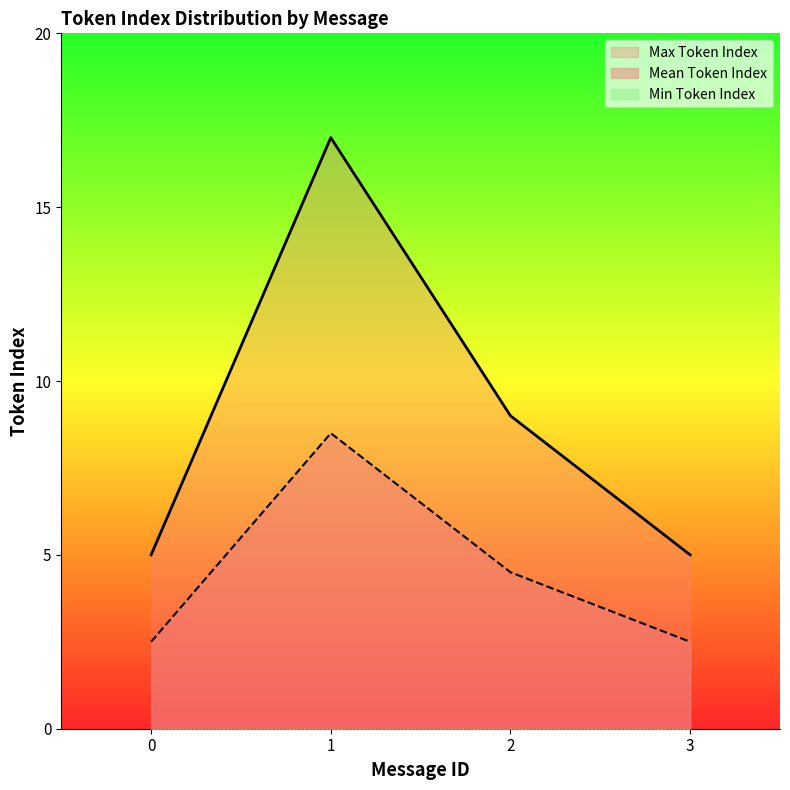

List the series in order of their overall mean, highest first.

Max Token Index, Mean Token Index